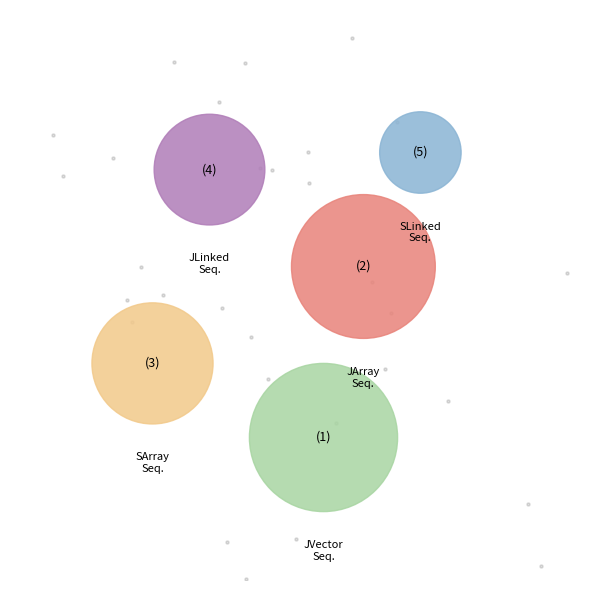

How much of the chart is everything except SArraySequence?

80.7%